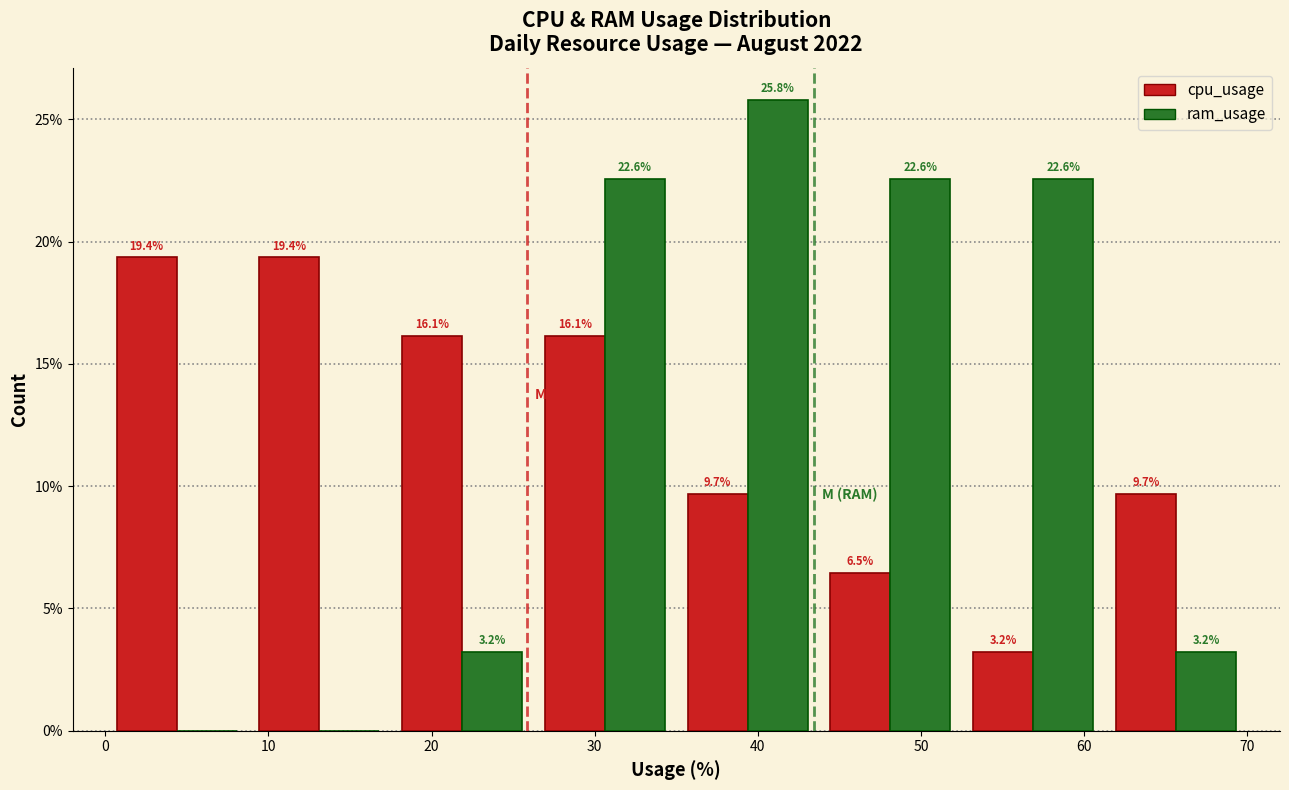

In the ram_usage series, which range on the x-axis has the tallest bar?

35 to 44